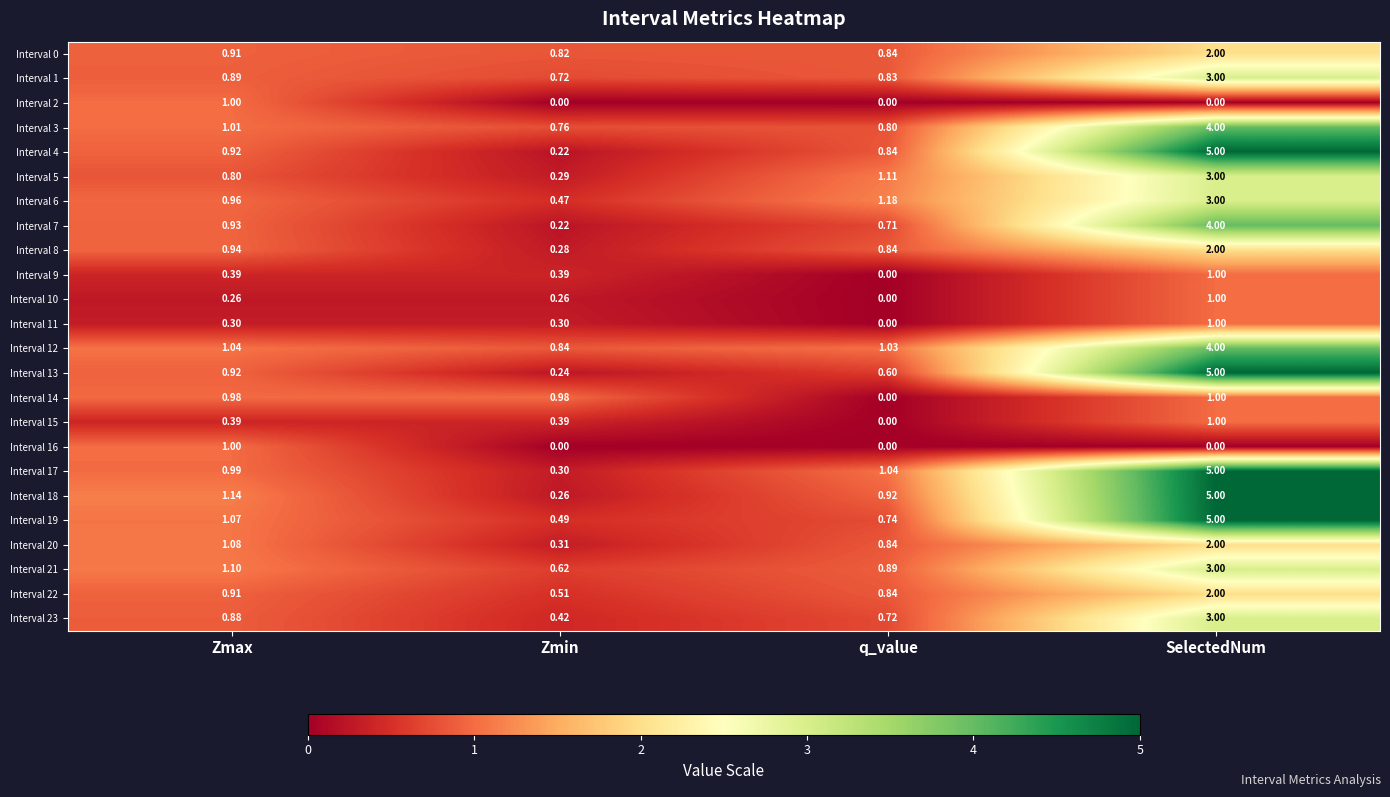

At which label does Interval 11 reach its peak?

SelectedNum